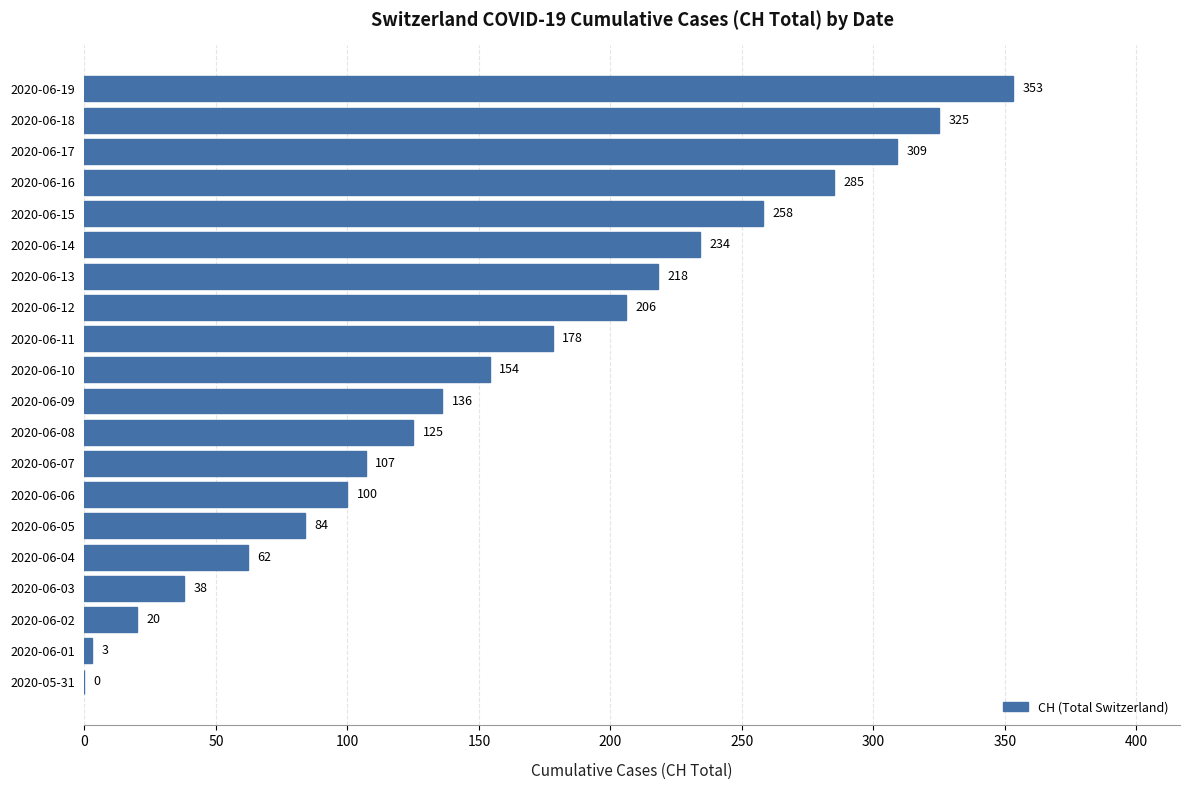

True or false: the data shows 328 at 2020-06-12.

False